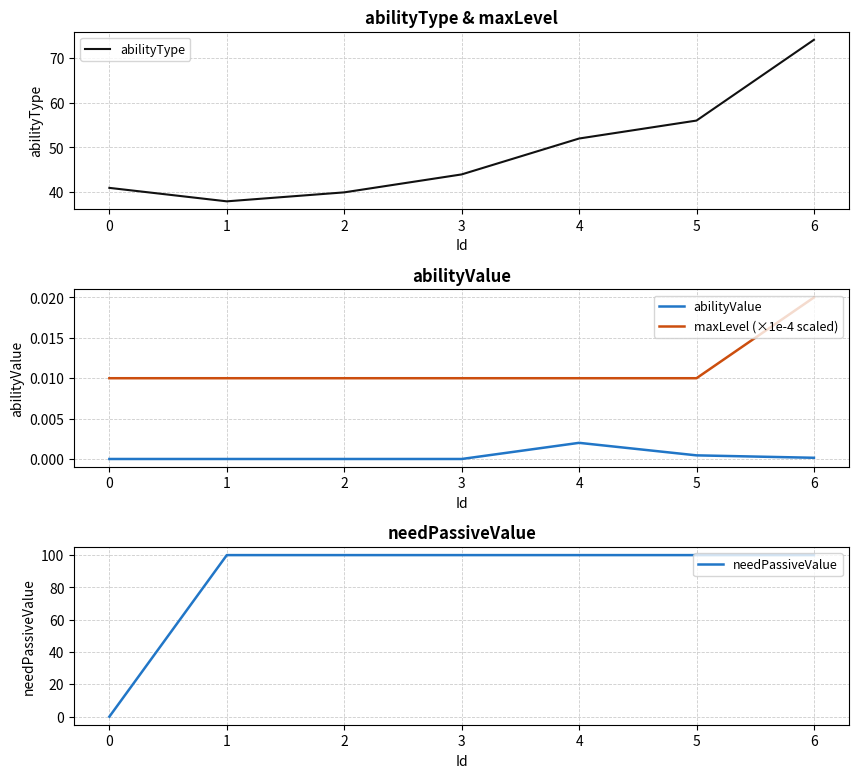

What is the lowest value of the abilityType series?

38